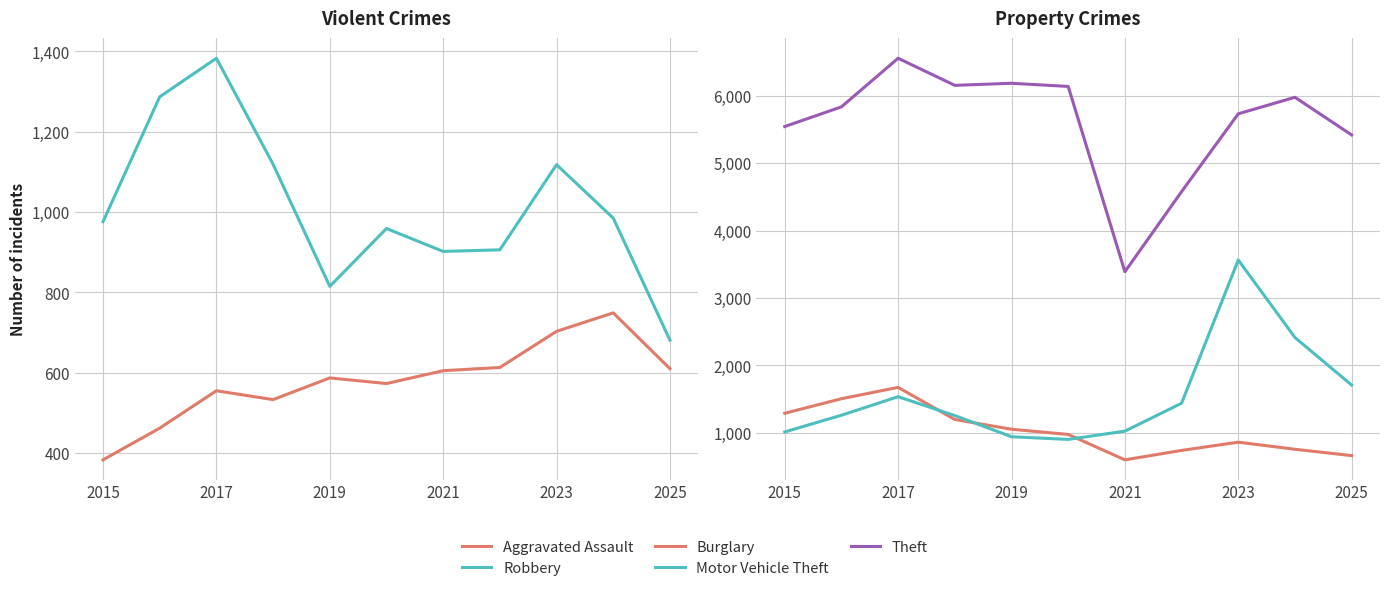

Which series has the largest range (max minus min)?

Theft